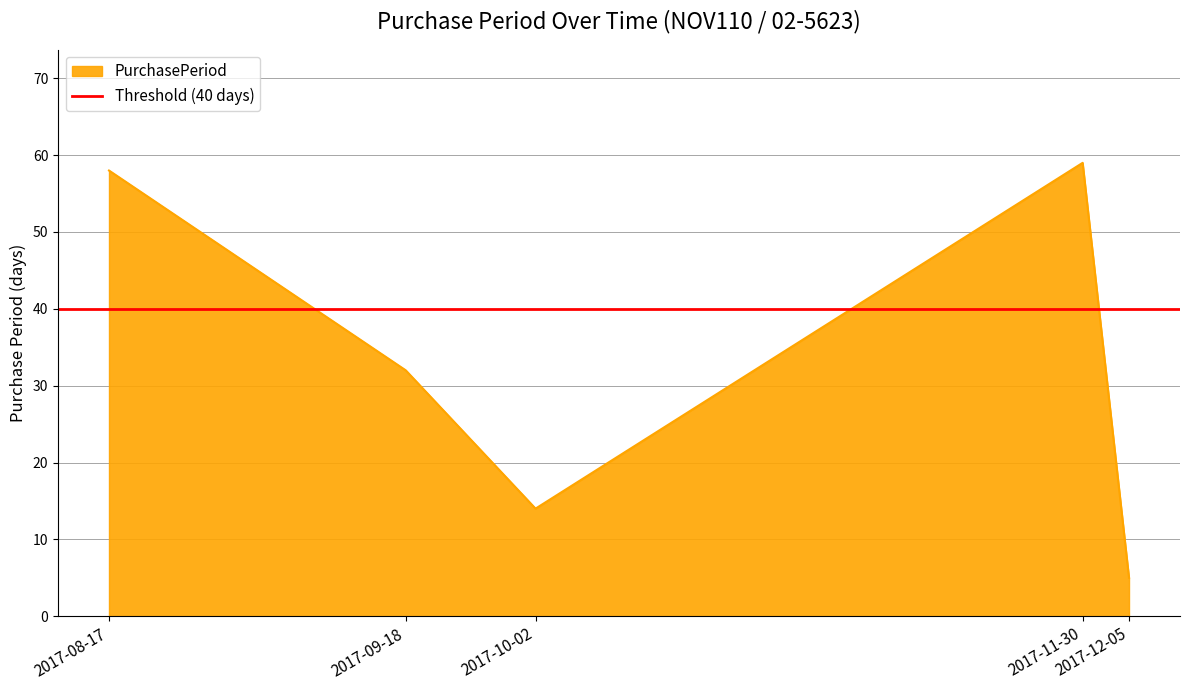

What is the maximum value shown in the chart?

59